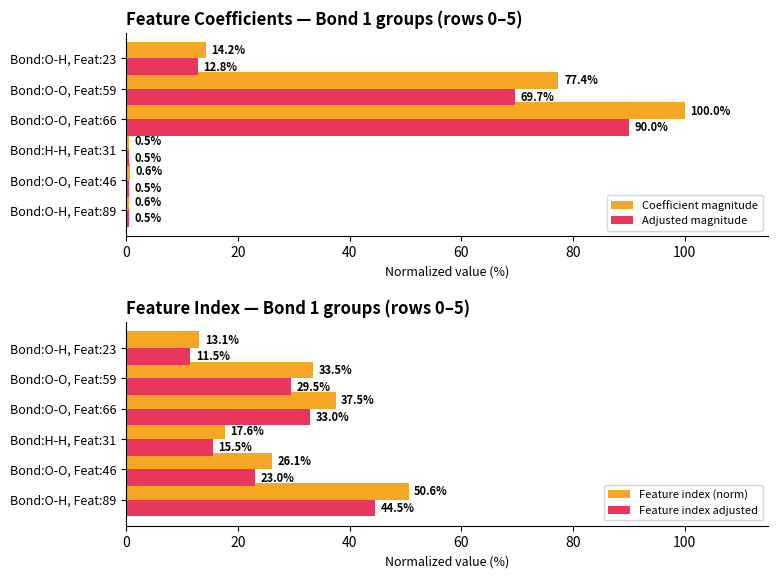

What is the lowest value of the Coefficient magnitude series?

0.5